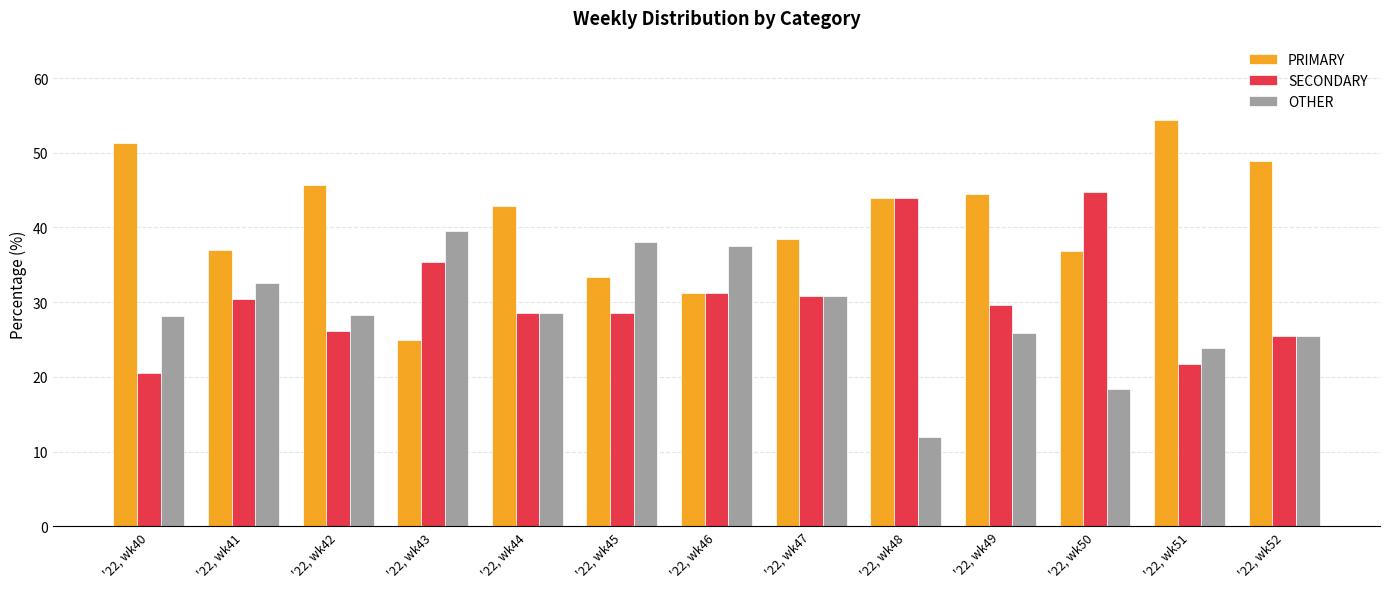

True or false: OTHER has a value of 38.1 at '22, wk45.

True